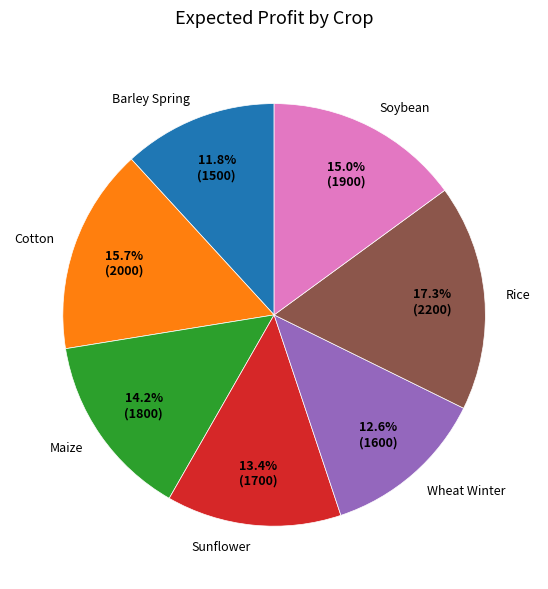

Between Barley Spring and Maize, which is larger?

Maize